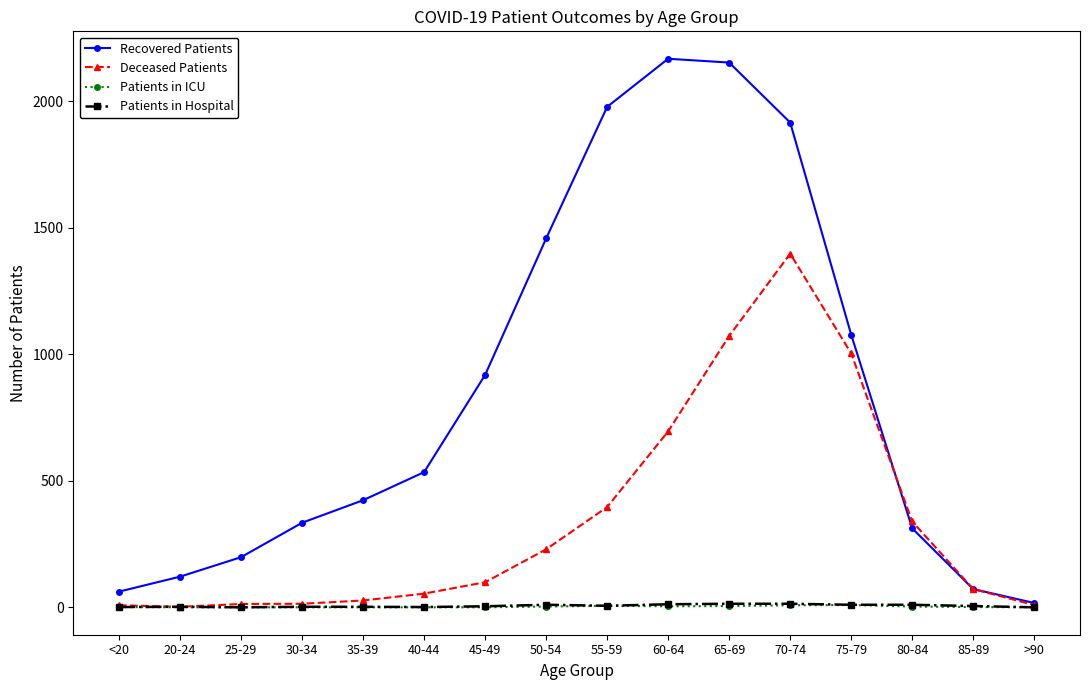

What is the label of the 7th point from the left?

45-49